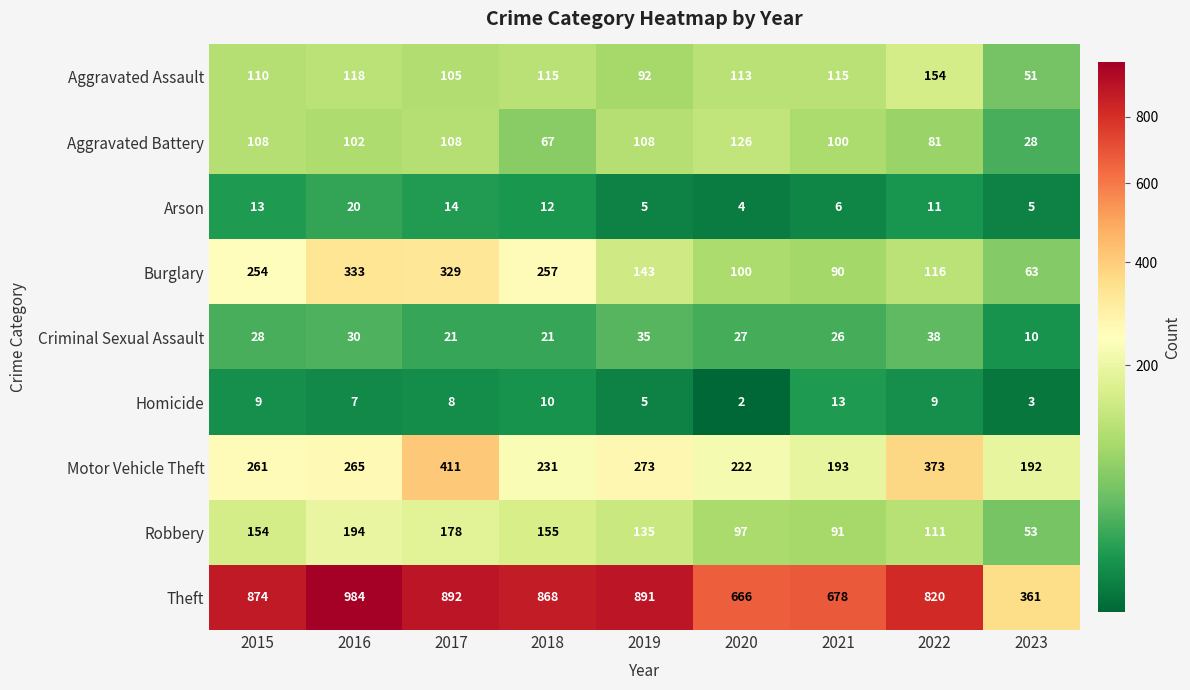

Which series changed the most between 2015 and 2021?

Theft